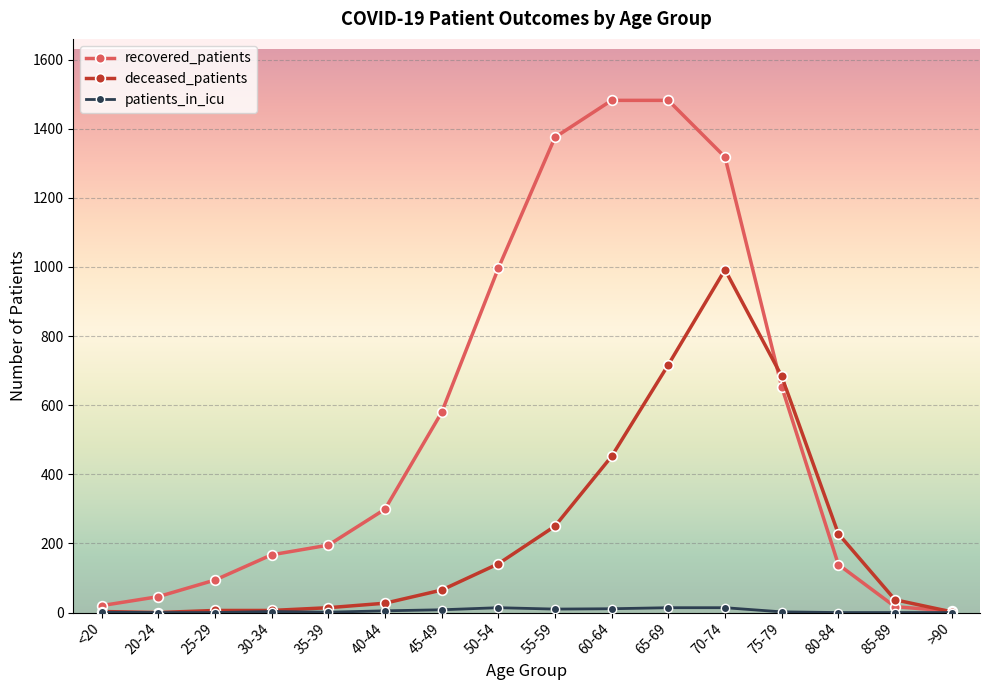

What position from the left is 70-74?

12